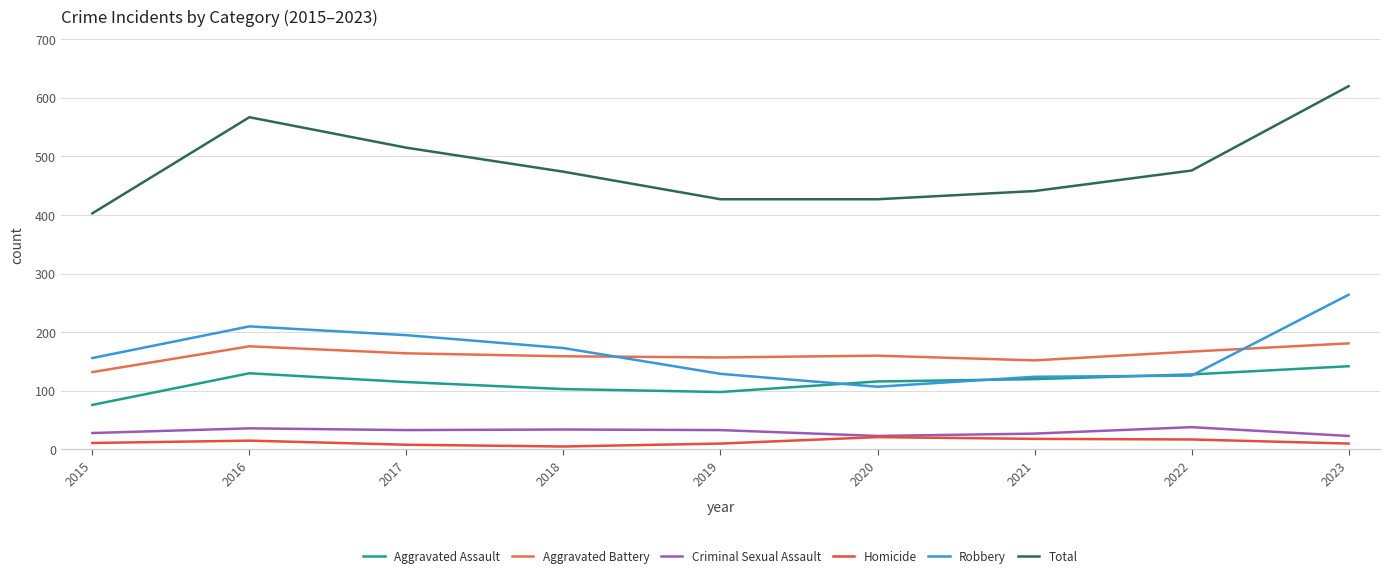

The Aggravated Assault series shows 168 at 2021. True or false?

False